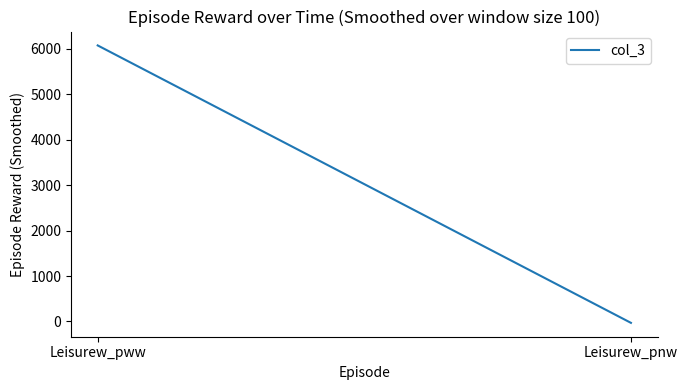

True or false: the data shows -29.7 at Leisurew_pnw.

True